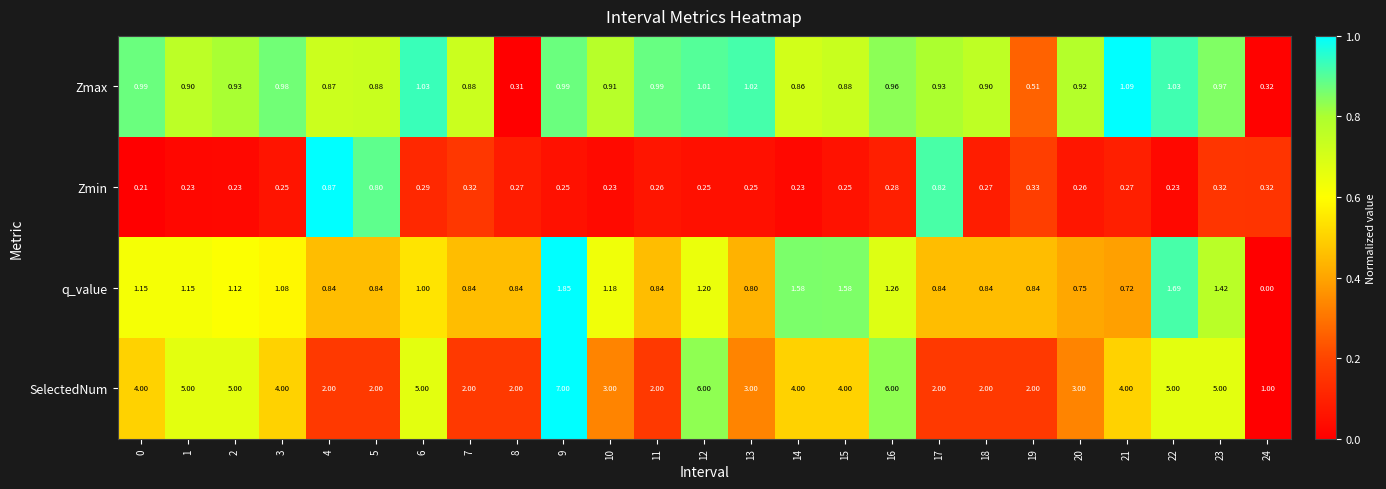

Which series has the largest total across all categories?

SelectedNum